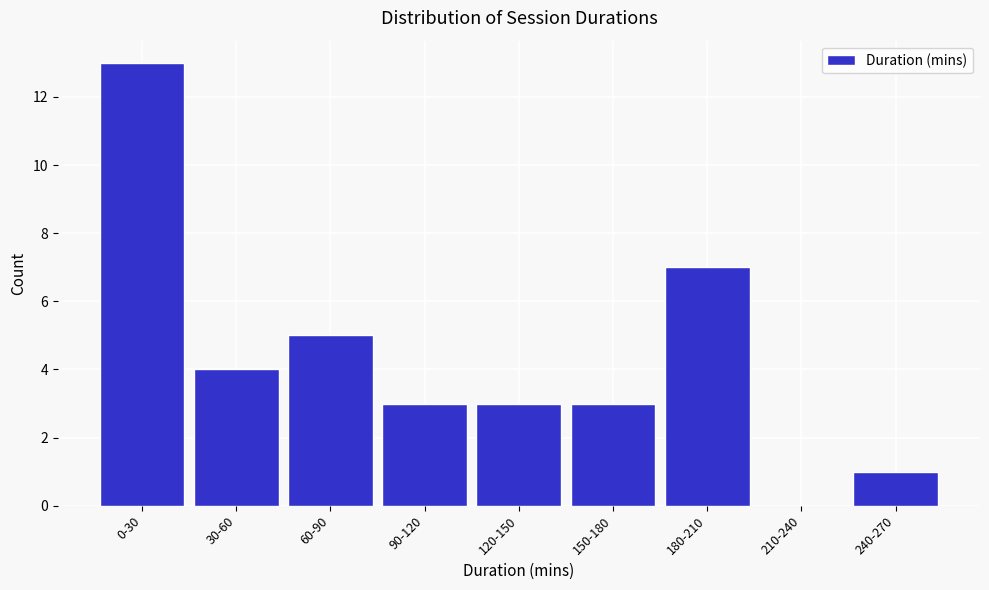

Reading left to right, extract all data points from this chart.

0-30=13	30-60=4	60-90=5	90-120=3	120-150=3	150-180=3	180-210=7	210-240=0	240-270=1